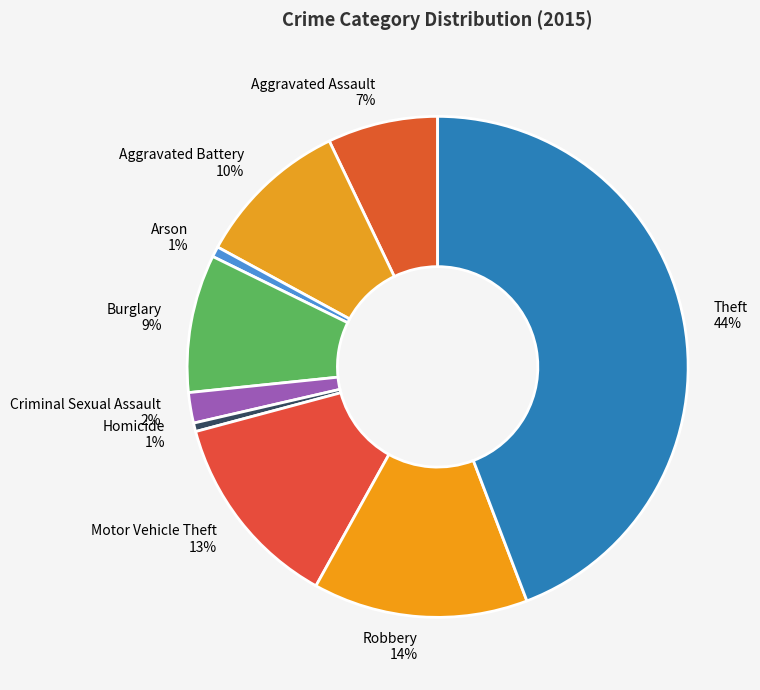

Count the number of slices in the pie.

9